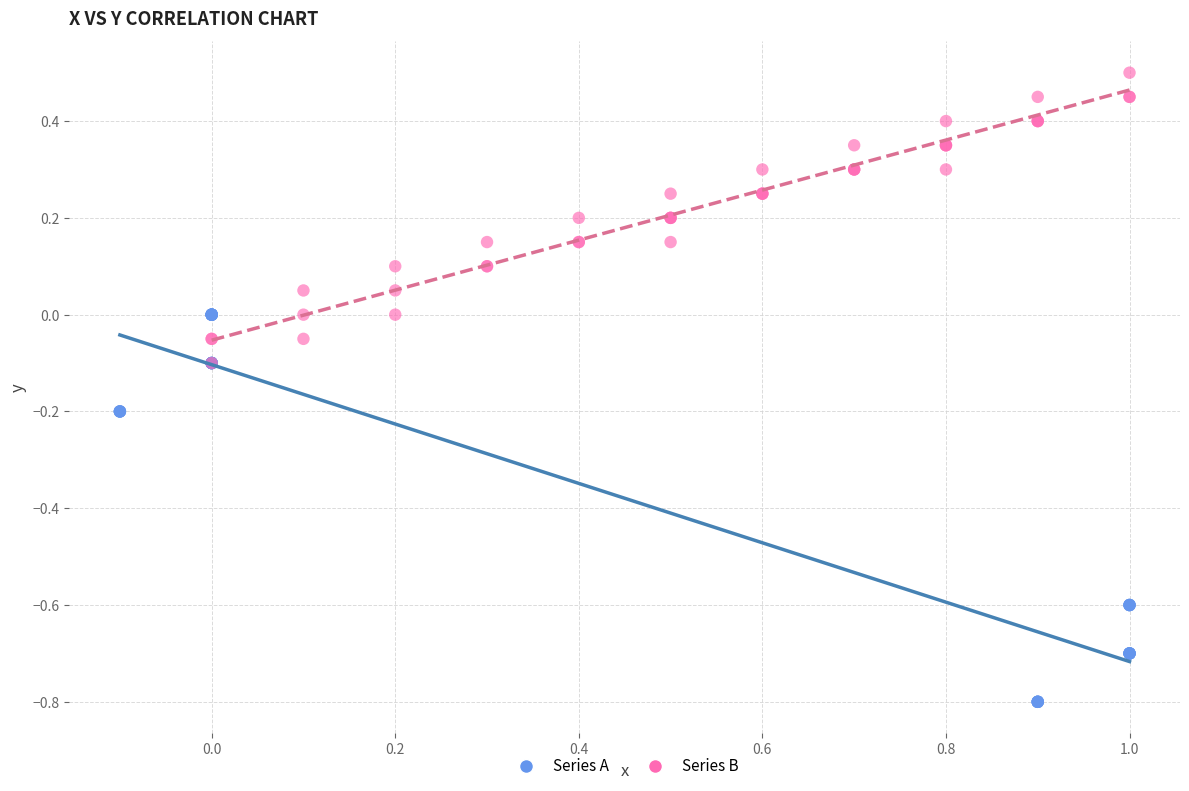

Which series contains the lowest Y value?

Series A